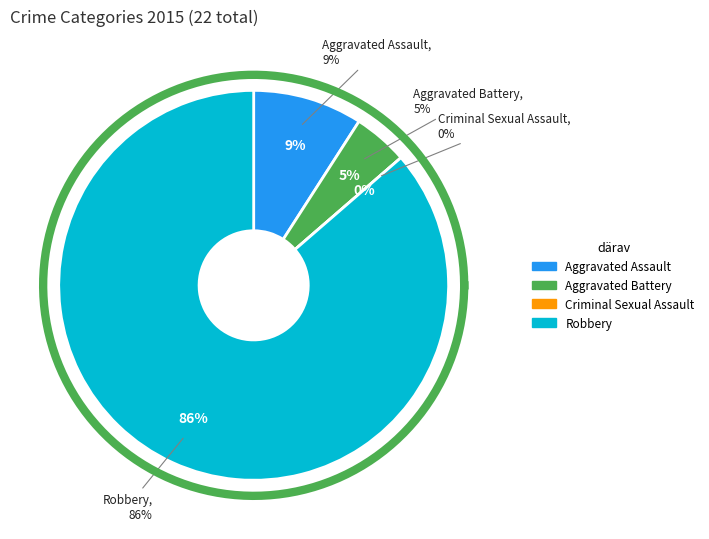

Does Robbery account for over 50% of the chart?

Yes